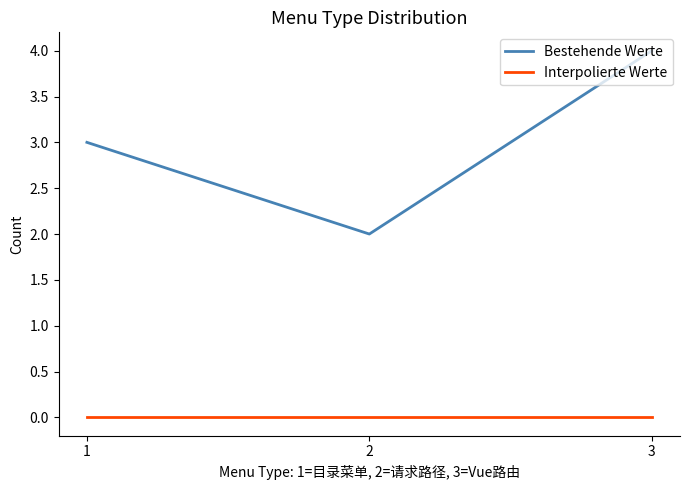

Which category has the highest value in the Bestehende Werte series?

3